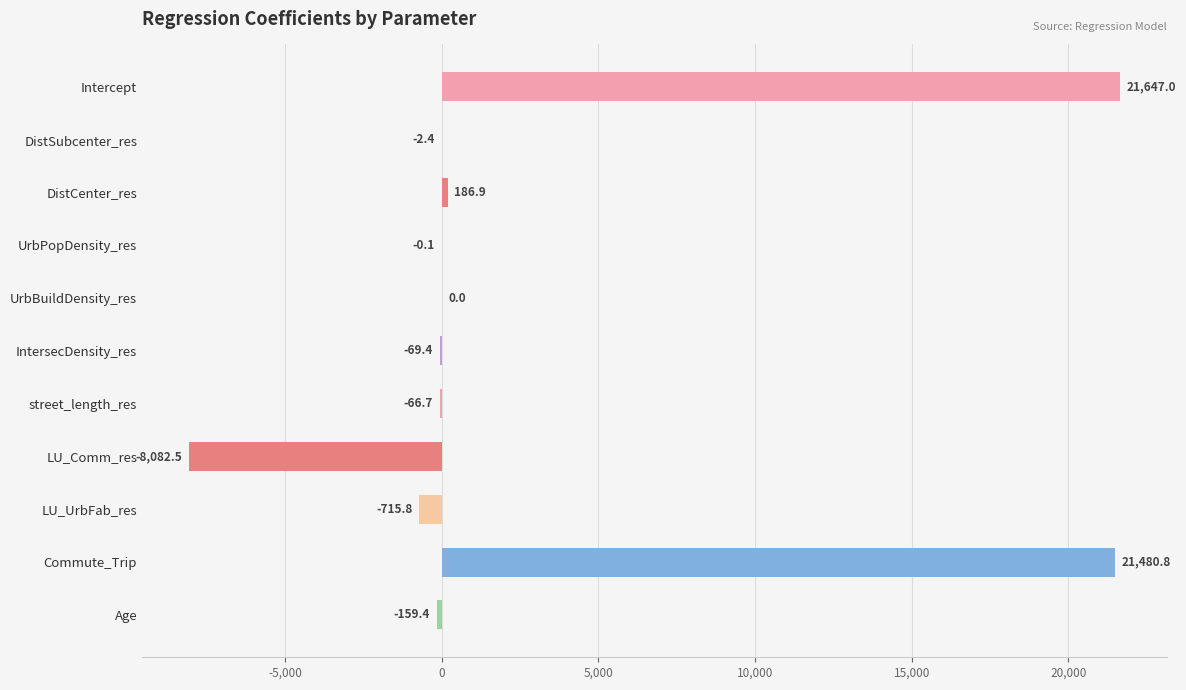

Are the bars horizontal?

Yes